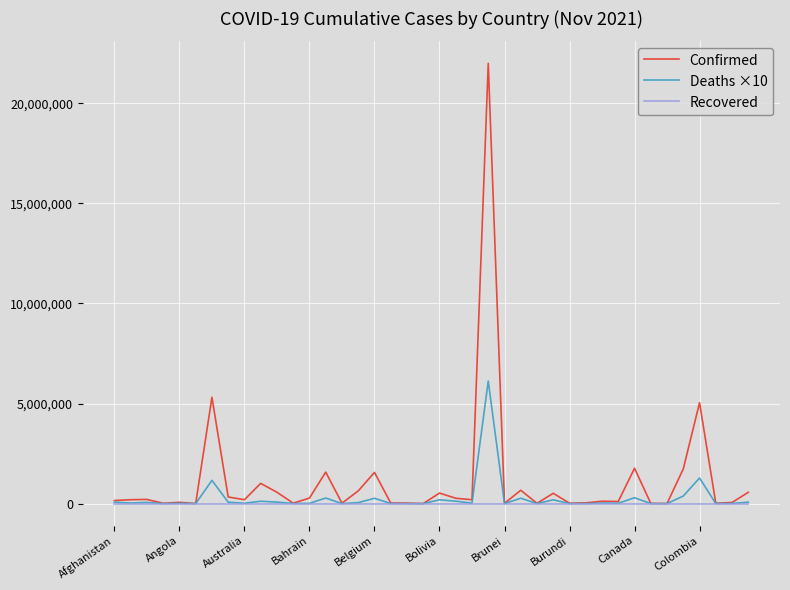

Which series has the widest spread of values?

Confirmed